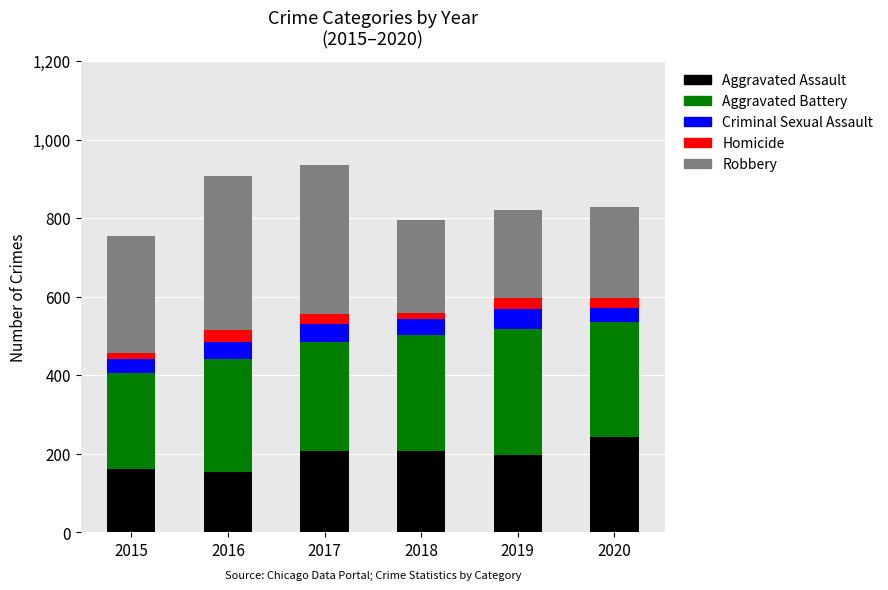

What is the total value across all series at 2020?

829